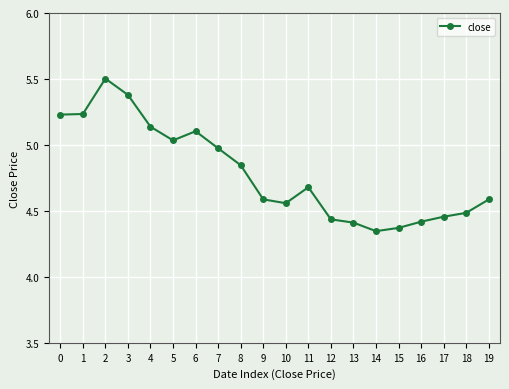

Does the chart have visible grid lines?

Yes